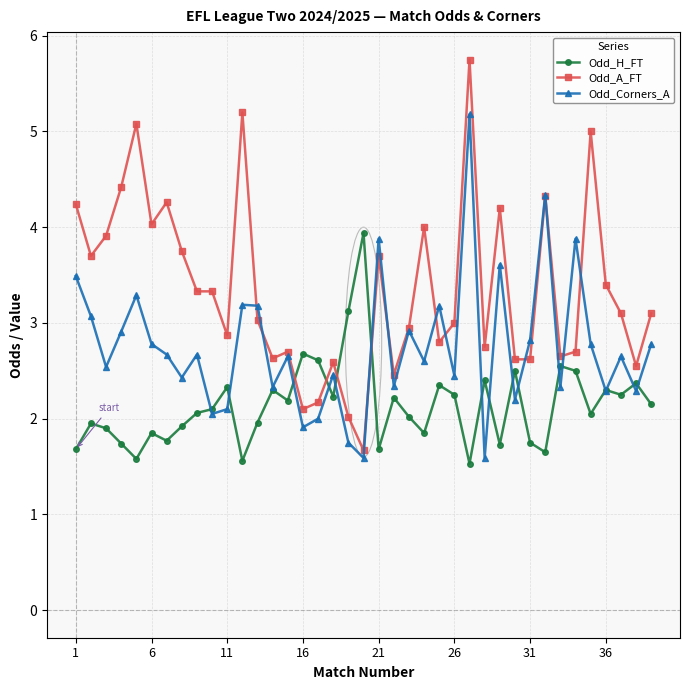

Which series has the largest total across all categories?

Odd_A_FT